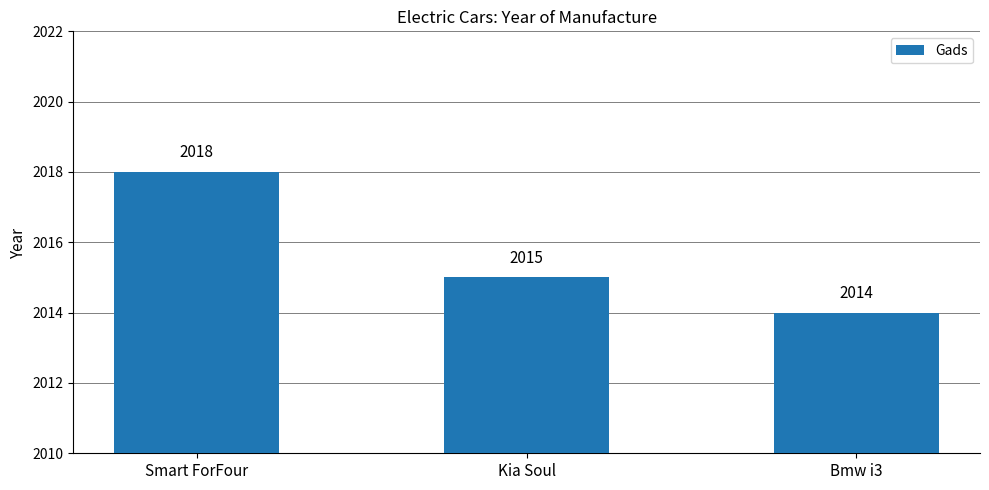

Which category has the lowest value across all series?

Bmw i3